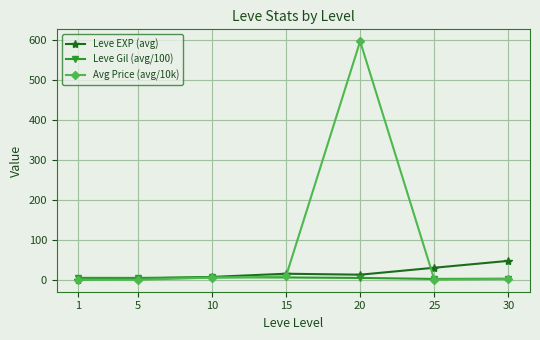

Rank the series by their maximum value, from highest to lowest.

Avg Price (avg/10k), Leve EXP (avg), Leve Gil (avg/100)